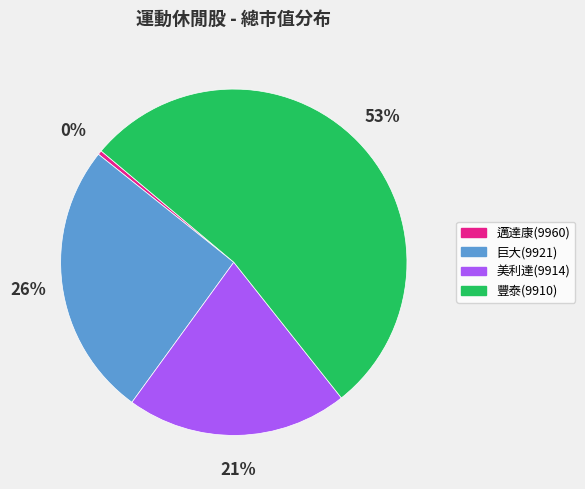

The 美利達(9914) slice represents 30% of the pie. True or false?

False